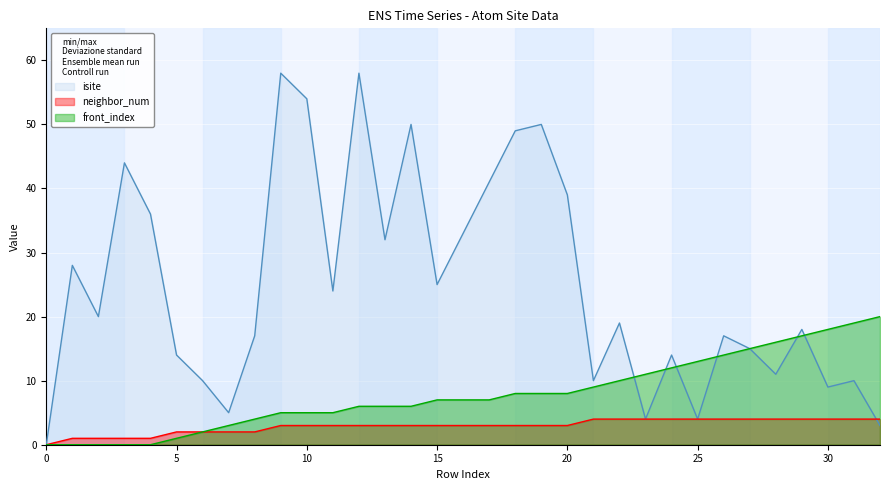

True or false: neighbor_num has more than 2 interior local peaks.

False